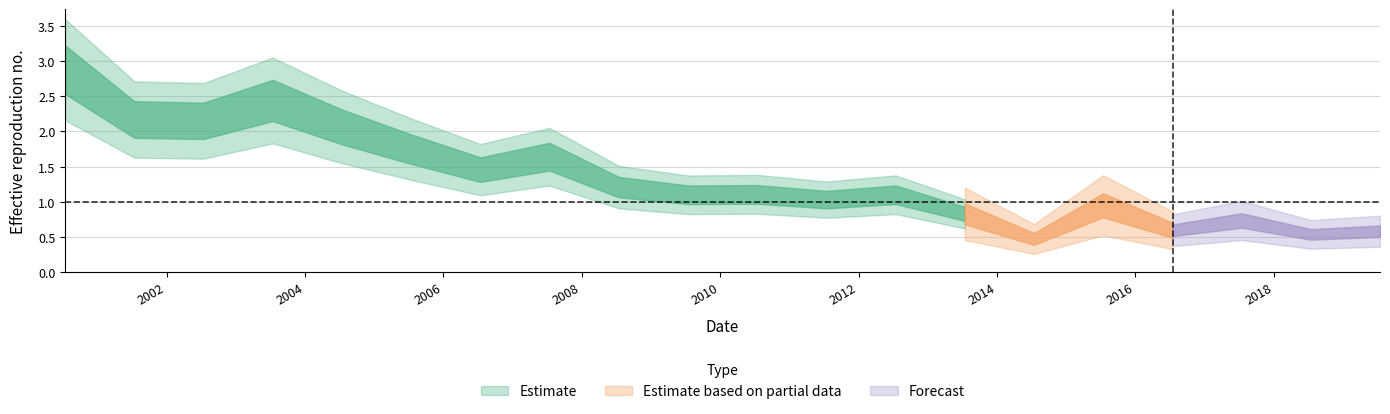

What is the approximate value at 2018-07-15?

0.5